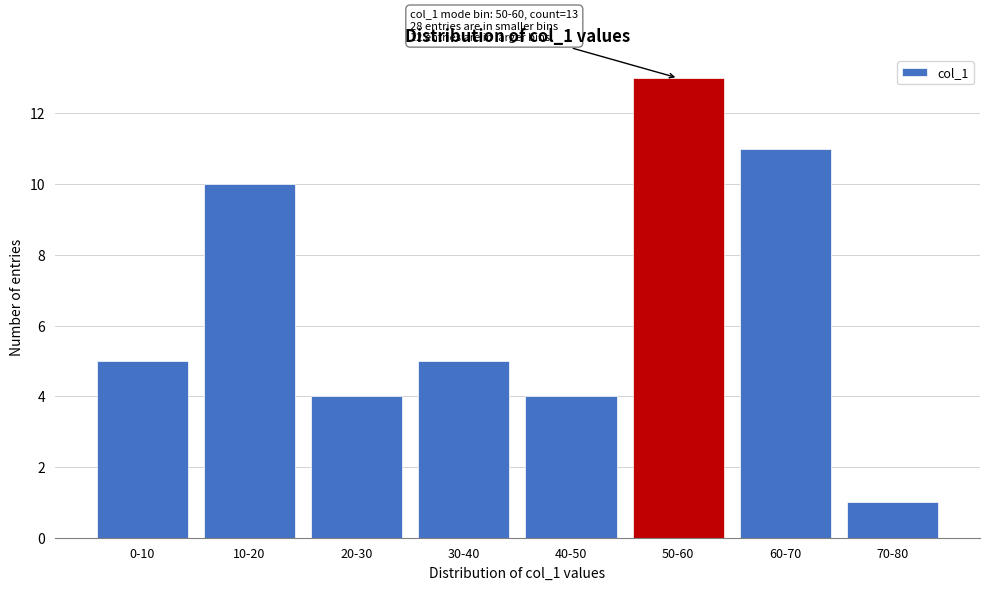

Reading right to left, transcribe all the data shown in this chart.

1	11	13	4	5	4	10	5